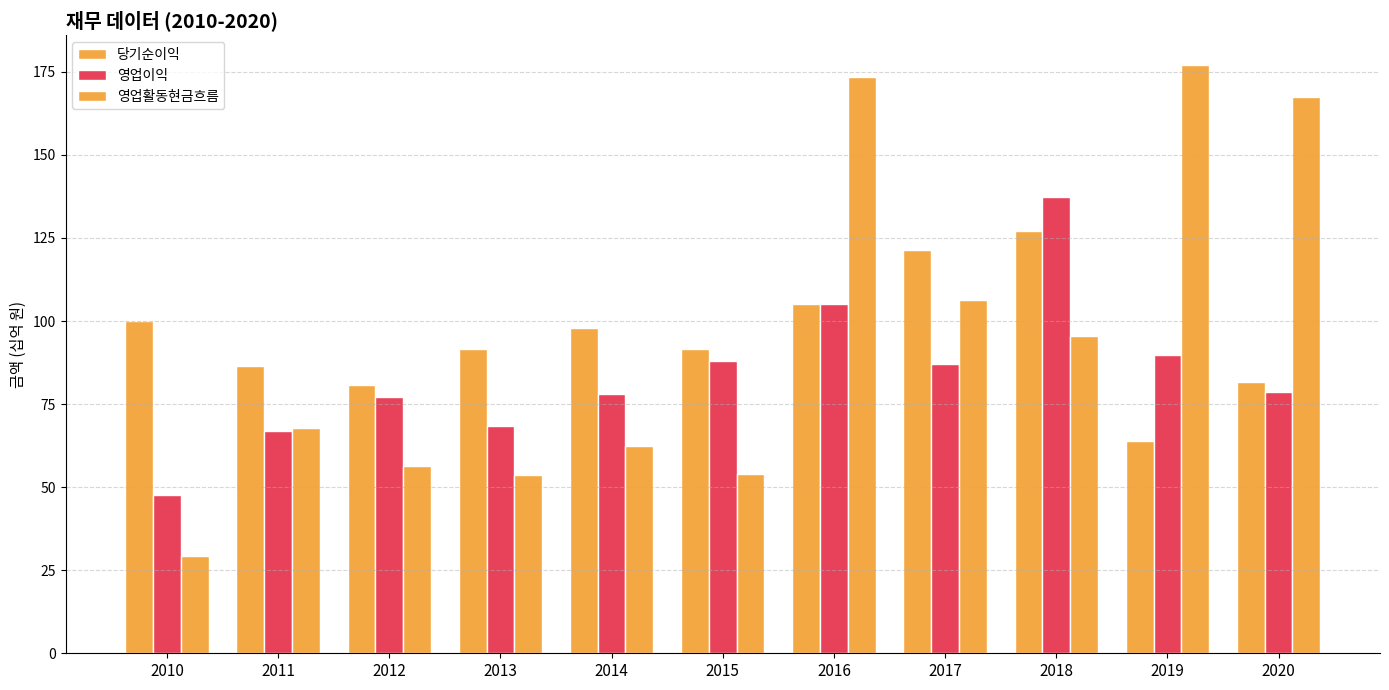

Does the chart contain stacked bars?

No